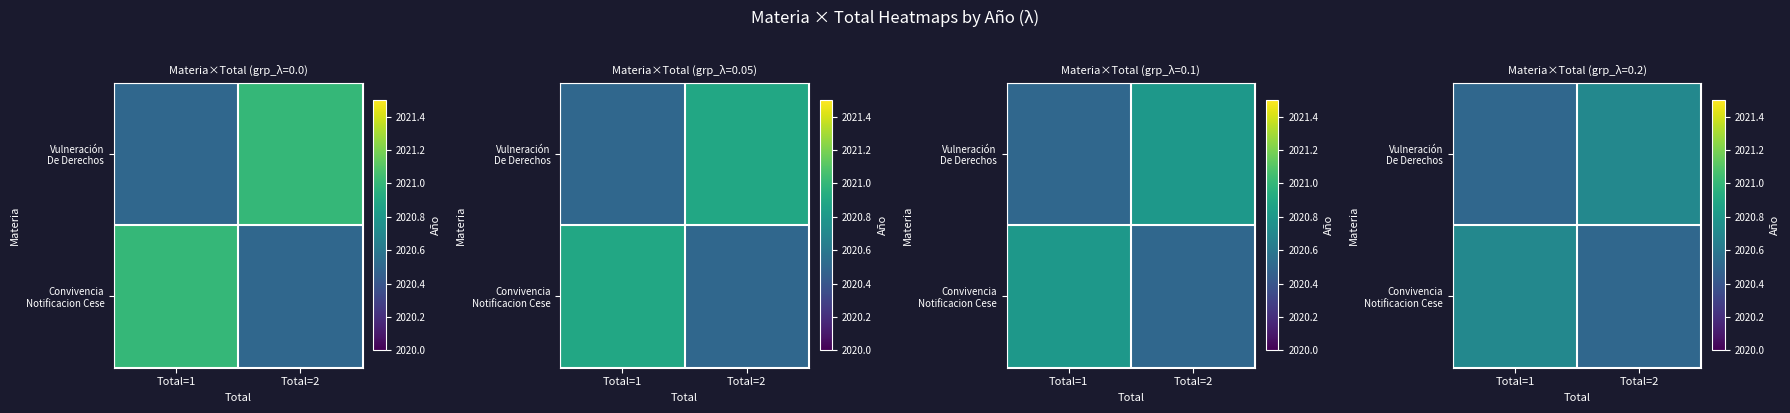

The value of Convivencia Notificacion Cese at Total=1 is 3289.0. True or false?

False